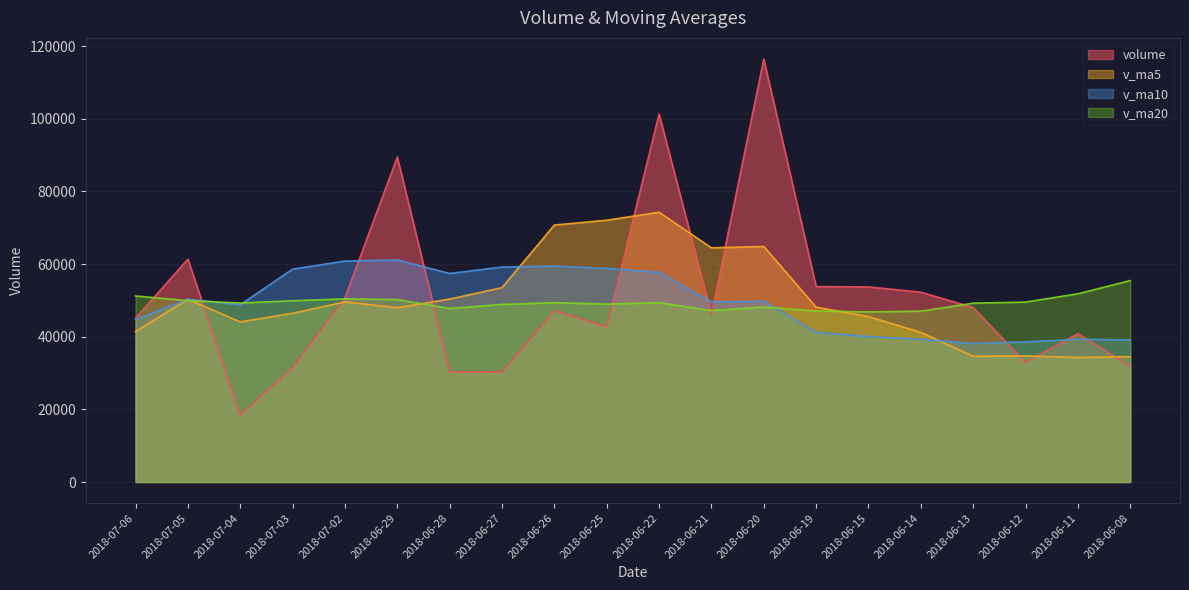

How many data points in v_ma10 are above 49779?

10